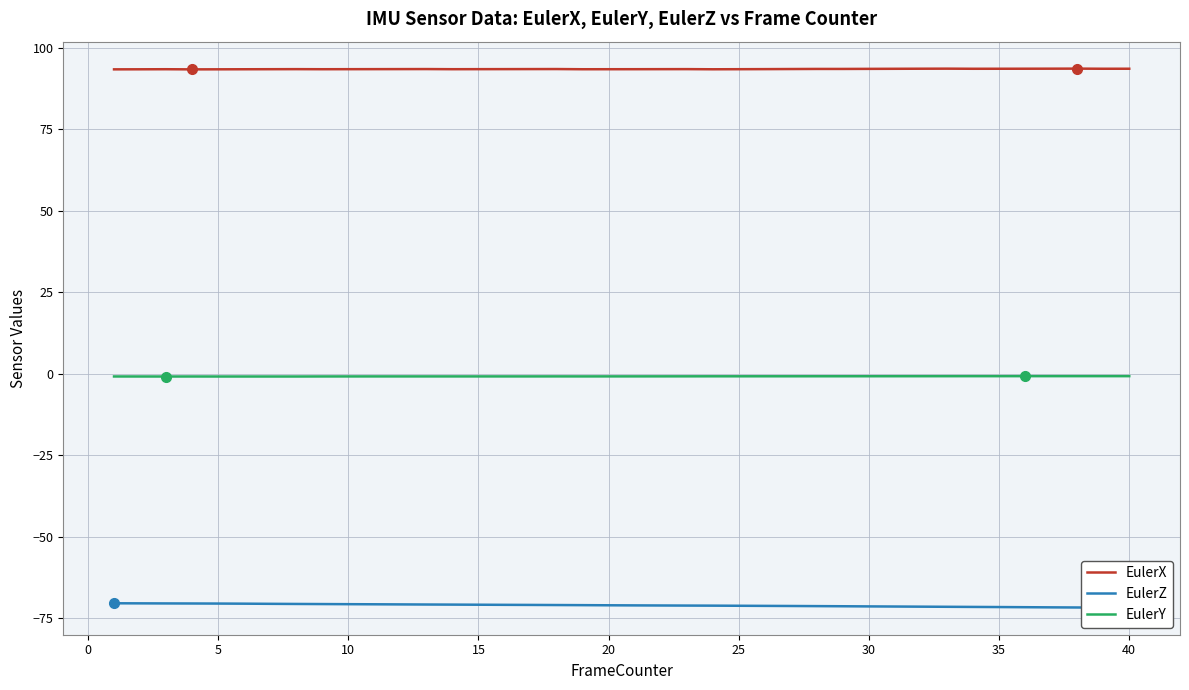

In EulerY, how many points are higher than both neighbors (excluding endpoints)?

2